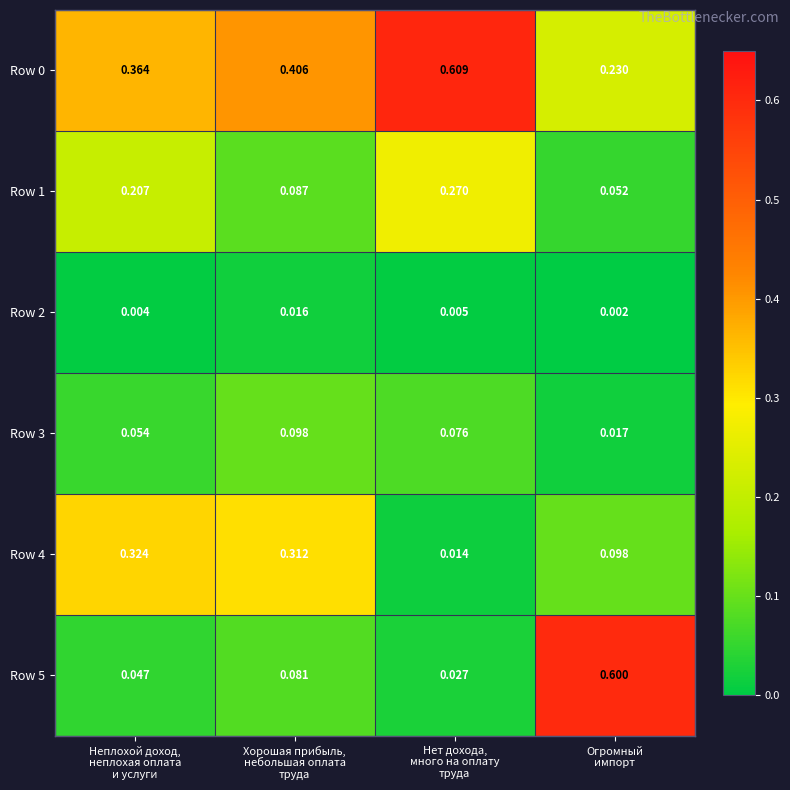

Which category has the highest value across all series?

Нет дохода,
много на оплату
труда